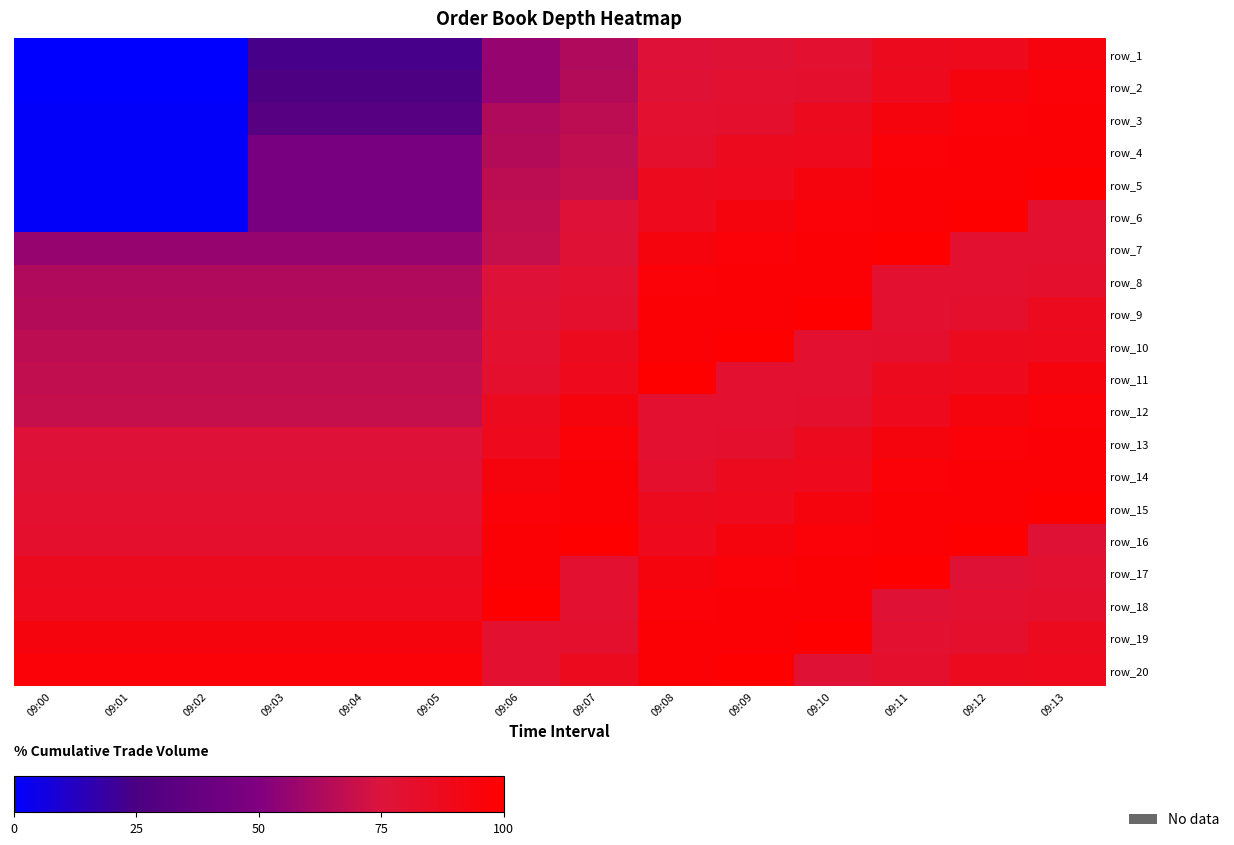

How many data points does each series have?

14